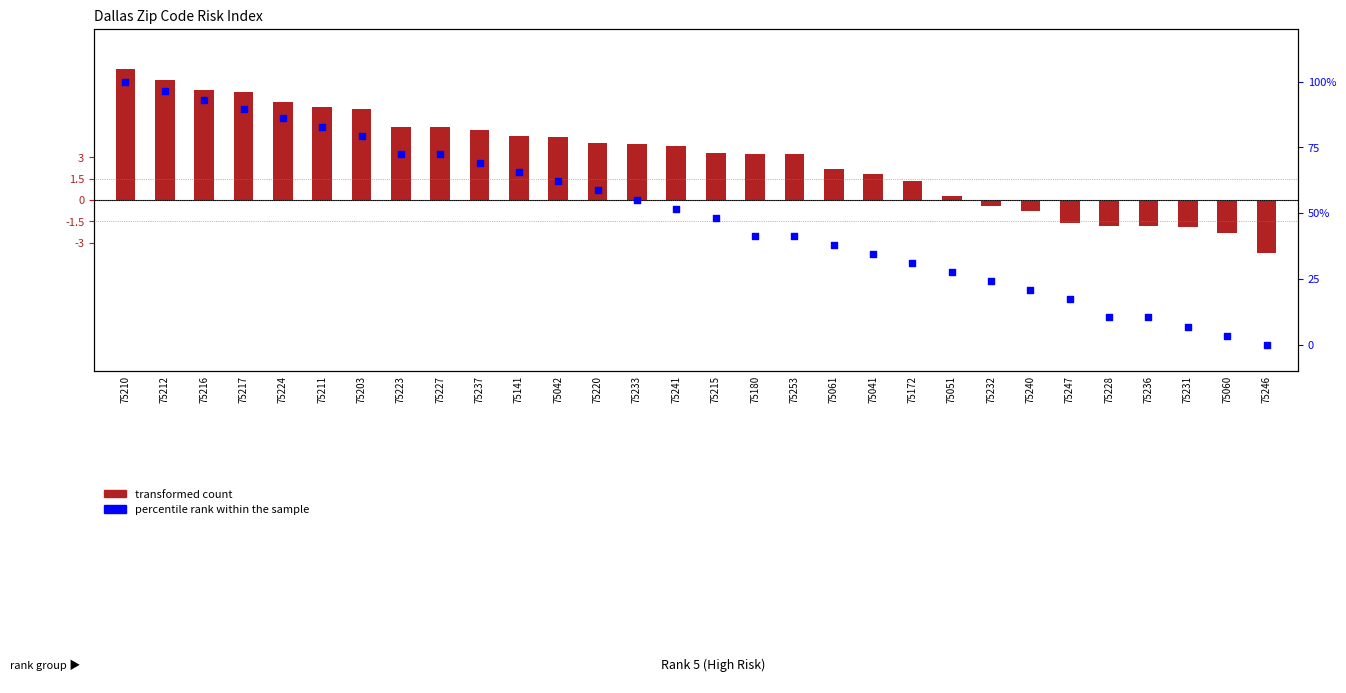

What is the total value across all series at 75042?

66.5